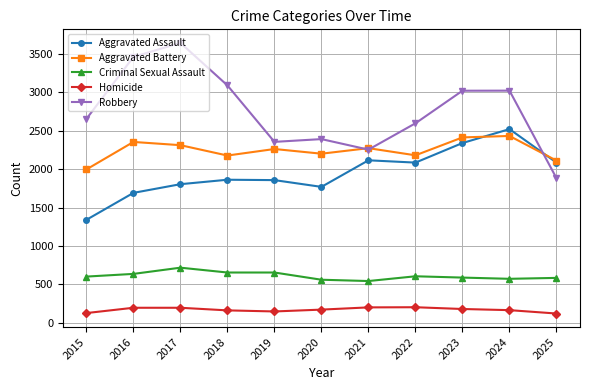

What is the value of the Robbery point at the 8th from the left?

2598